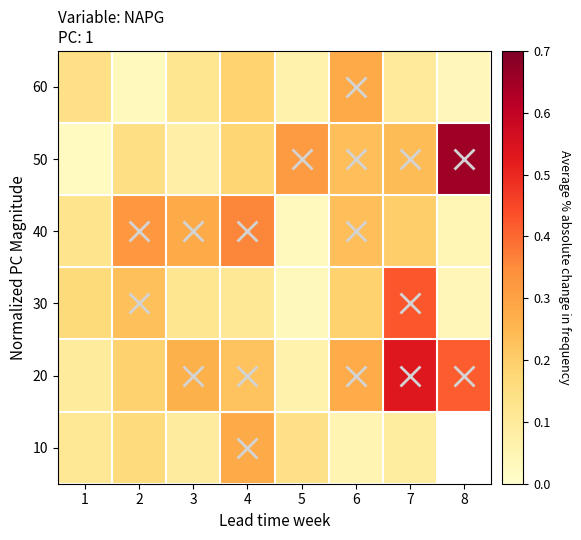

Is the value of 30 at 1 greater than the value of 40 at 6?

No